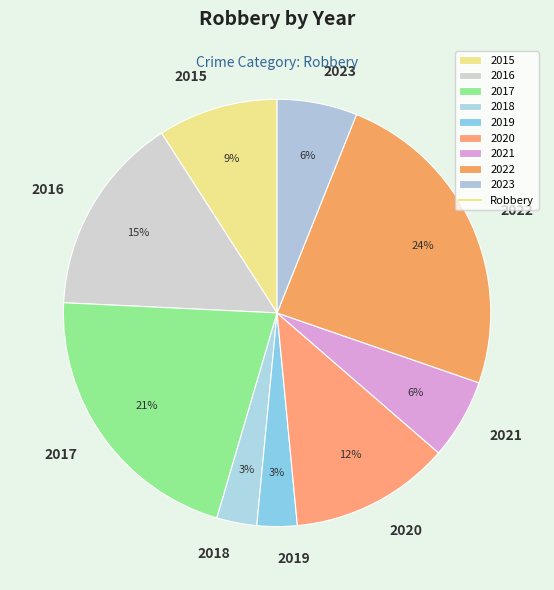

The 2016 slice represents 8% of the pie. True or false?

False